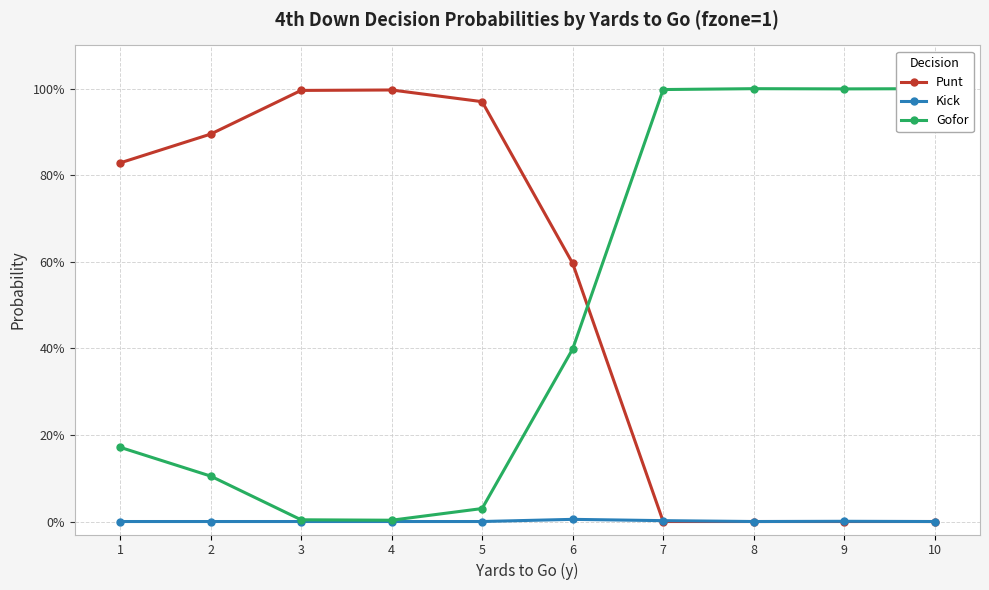

The value of Kick at 8 is 0.0. True or false?

True